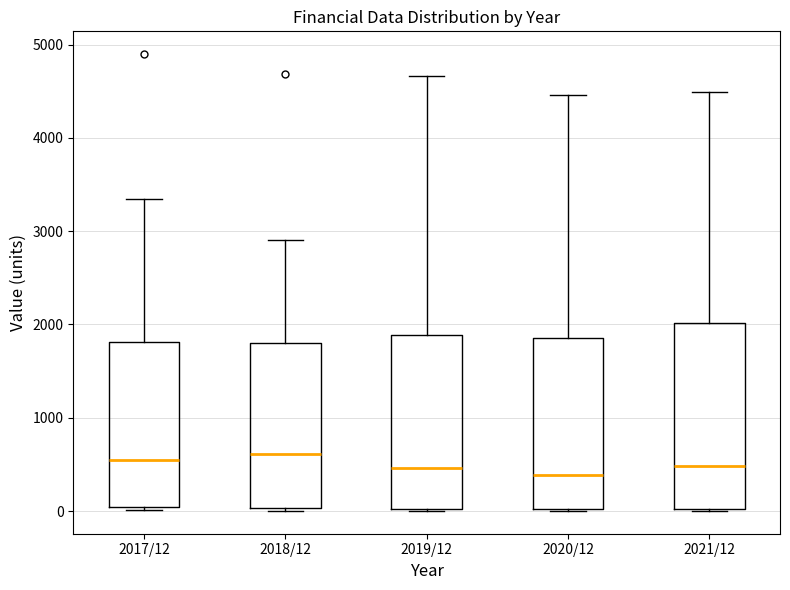

Reading left to right, transcribe this box plot: for each box, give where its median line is, the range the box spans, and where its two whiskers end, as read against the y-axis. The values are not printed on the chart, so give them approximately, as read against the axis.

2017/12: median 500, box 0 to 1800, whiskers 0 (just below the box's lower edge) to 3300
2018/12: median 600, box 0 to 1800, whiskers 0 (just below the box's lower edge) to 2900
2019/12: median 500, box 0 to 1900, whiskers 0 to 4700
2020/12: median 400, box 0 to 1900, whiskers 0 to 4500
2021/12: median 500, box 0 to 2000, whiskers 0 to 4500